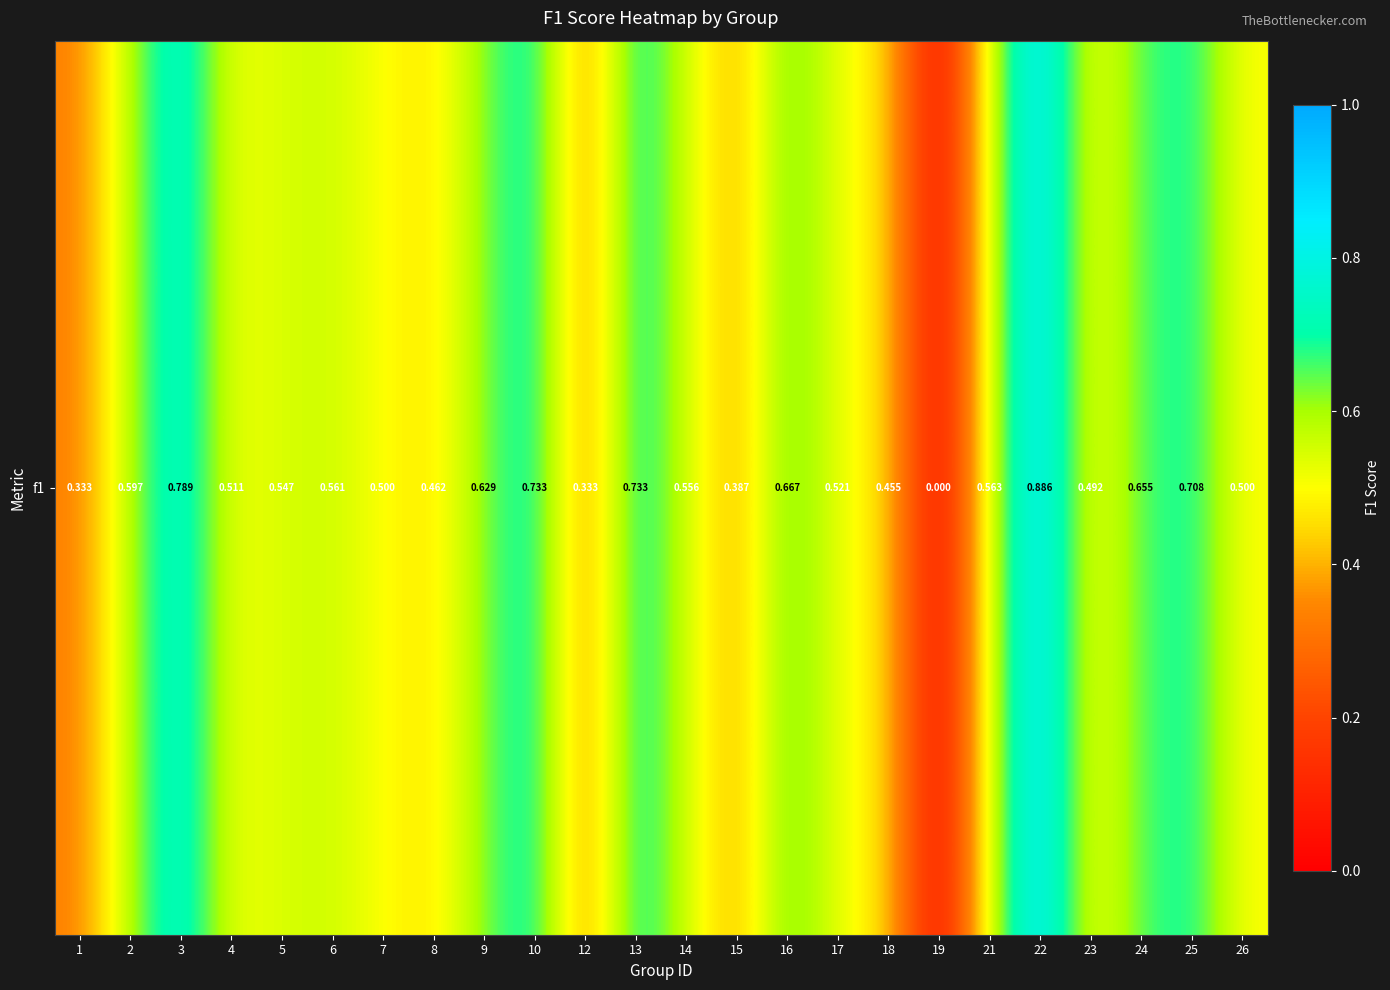

Reading right to left, list all the values displayed in this chart.

26=0.5	25=0.7	24=0.7	23=0.5	22=0.9	21=0.6	19=0.0	18=0.5	17=0.5	16=0.7	15=0.4	14=0.6	13=0.7	12=0.3	10=0.7	9=0.6	8=0.5	7=0.5	6=0.6	5=0.5	4=0.5	3=0.8	2=0.6	1=0.3